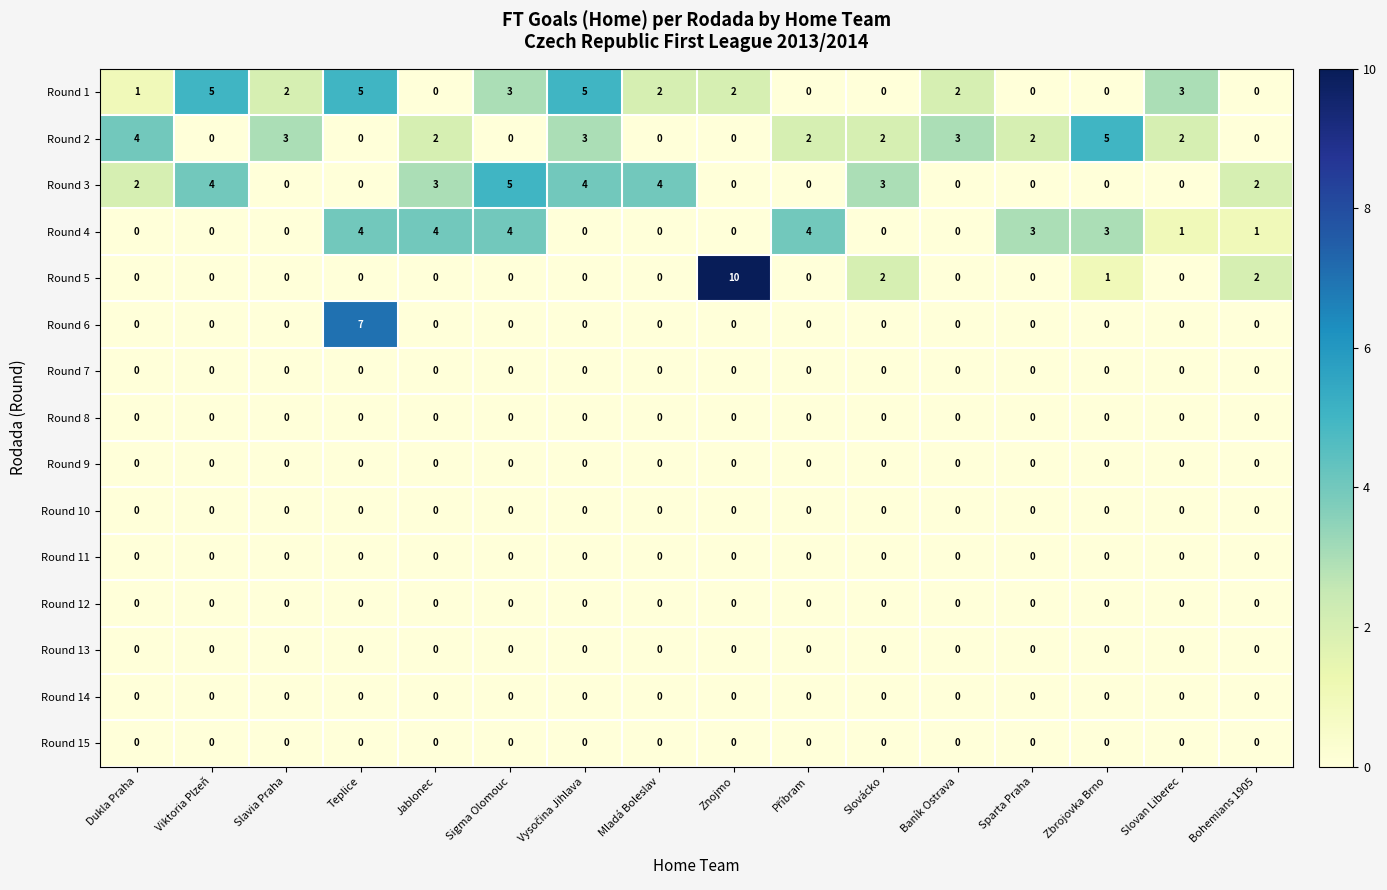

Which label corresponds to the largest value in the chart?

Znojmo